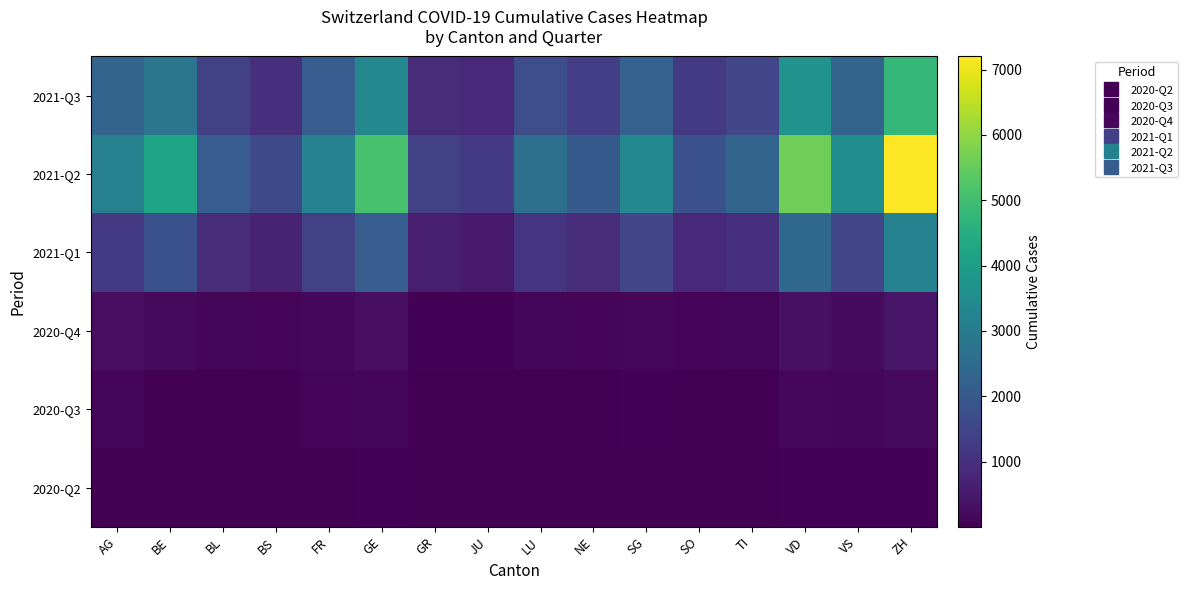

Reading left to right, transcribe all the data shown in this chart.

2020-Q2: AG=5	BE=14	BL=3	BS=5	FR=22	GE=56	GR=2	JU=3	LU=1	NE=11	SG=10	SO=8	TI=6	VD=35	VS=32	ZH=30
2020-Q3: AG=88	BE=27	BL=17	BS=7	FR=61	GE=105	GR=9	JU=12	LU=25	NE=23	SG=54	SO=19	TI=14	VD=137	VS=105	ZH=189
2020-Q4: AG=230	BE=180	BL=90	BS=60	FR=150	GE=280	GR=50	JU=40	LU=100	NE=80	SG=140	SO=70	TI=100	VD=310	VS=200	ZH=420
2021-Q1: AG=1200	BE=1800	BL=900	BS=700	FR=1400	GE=2100	GR=600	JU=500	LU=1100	NE=900	SG=1500	SO=800	TI=1000	VD=2400	VS=1500	ZH=3200
2021-Q2: AG=3100	BE=4200	BL=2100	BS=1600	FR=3200	GE=5100	GR=1400	JU=1200	LU=2600	NE=2000	SG=3400	SO=1800	TI=2300	VD=5600	VS=3500	ZH=7200
2021-Q3: AG=2300	BE=2800	BL=1400	BS=1000	FR=2100	GE=3400	GR=900	JU=800	LU=1700	NE=1300	SG=2200	SO=1200	TI=1500	VD=3700	VS=2300	ZH=4800